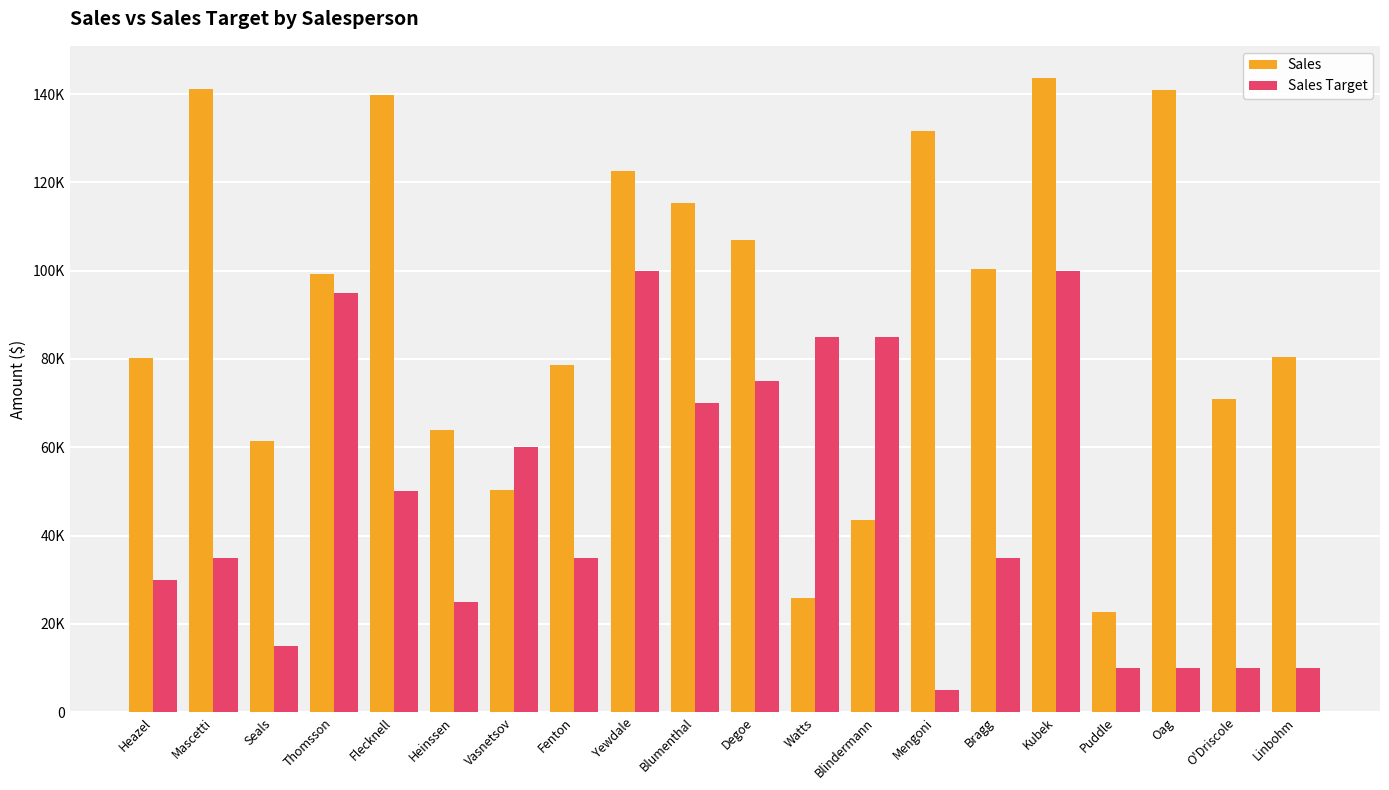

Which series has the widest spread of values?

Sales